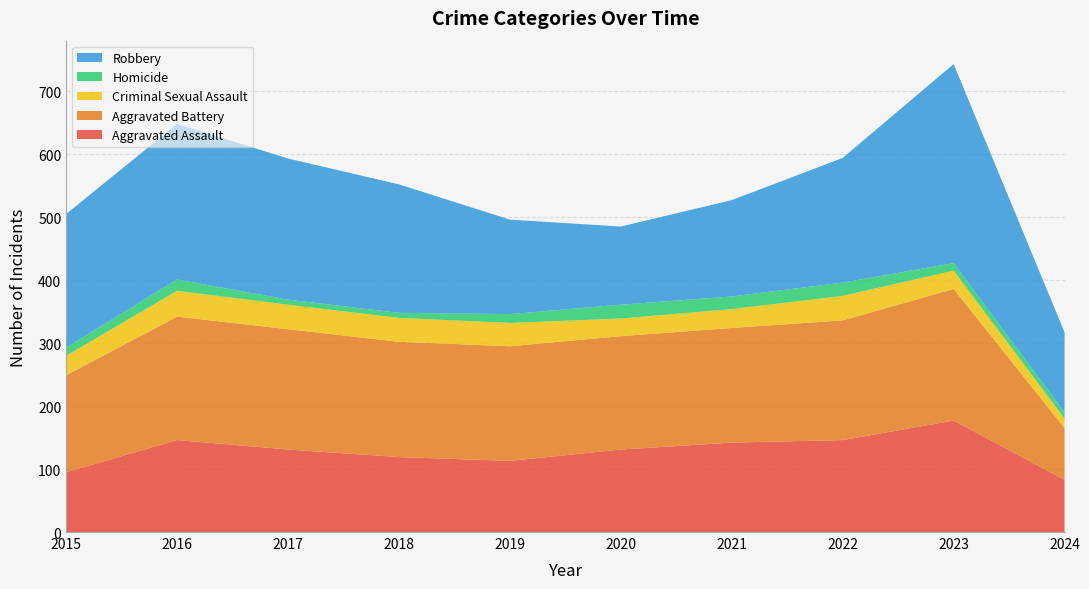

Reading right to left, extract all data points from this chart.

Aggravated Assault: 83	177	146	142	131	113	119	131	146	95
Aggravated Battery: 82	209	190	182	180	182	183	191	196	154
Criminal Sexual Assault: 15	29	39	30	28	37	38	39	41	31
Homicide: 10	12	21	20	22	14	8	8	18	13
Robbery: 127	316	198	153	124	150	204	224	247	212